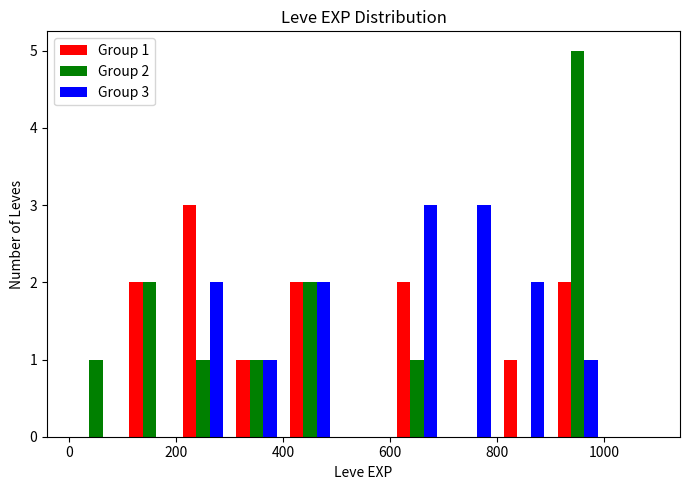

In the Group 2 series, which range on the x-axis has the tallest bar?

900 to 1000